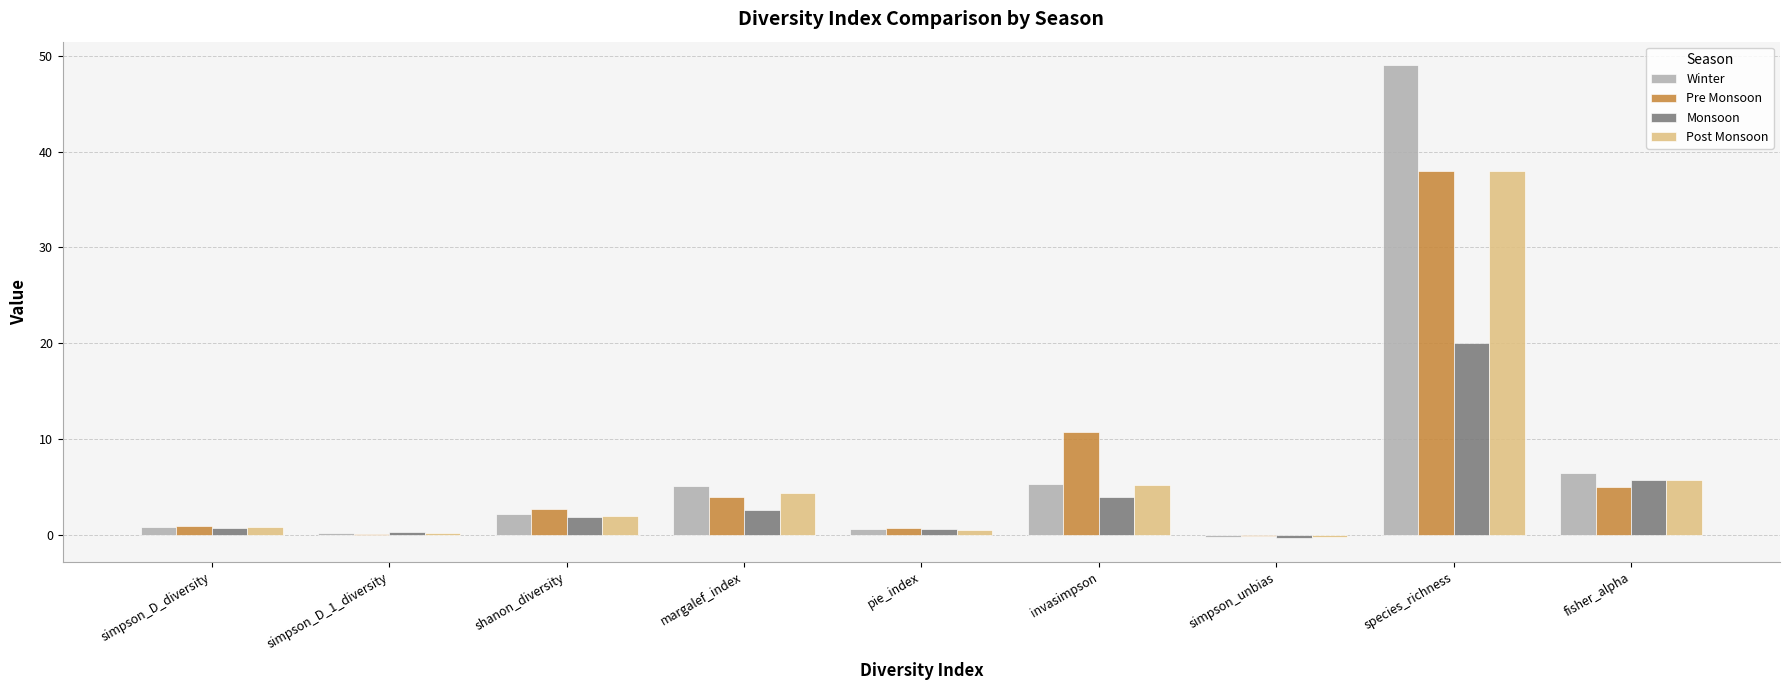

What is the sum of all Post Monsoon values?

56.5